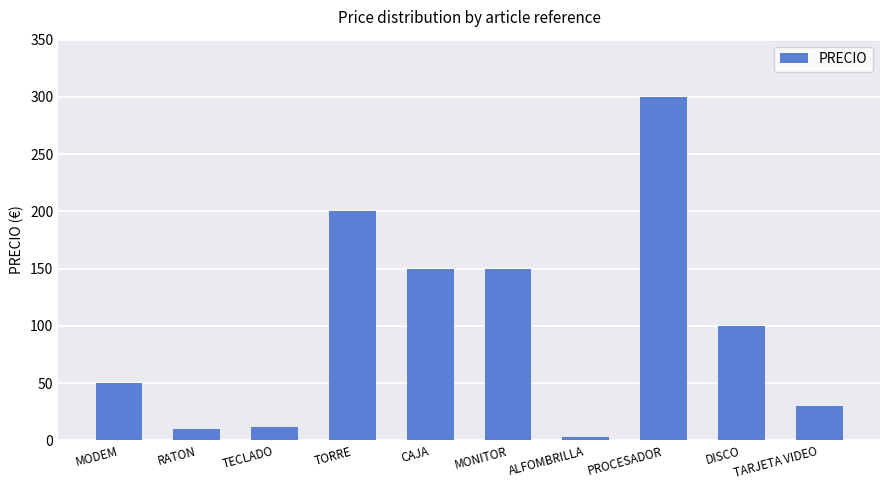

Approximately how many times larger is the value at MODEM compared to CAJA?

0.3